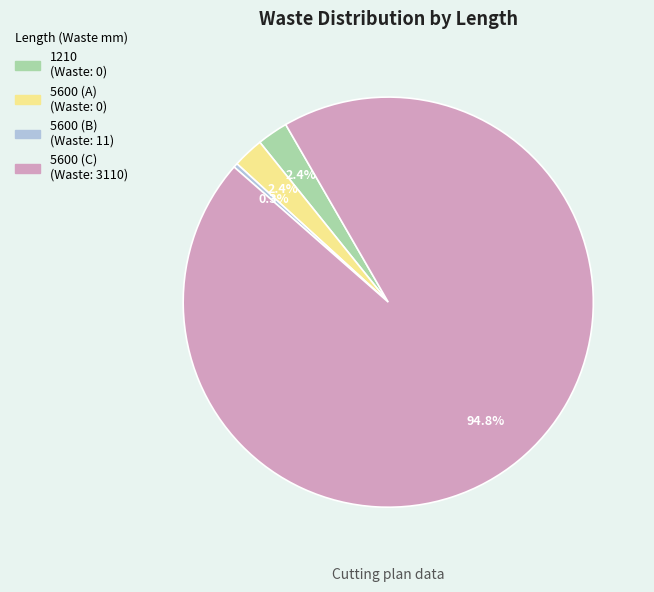

Which slice is the largest?

5600 (3110 waste)